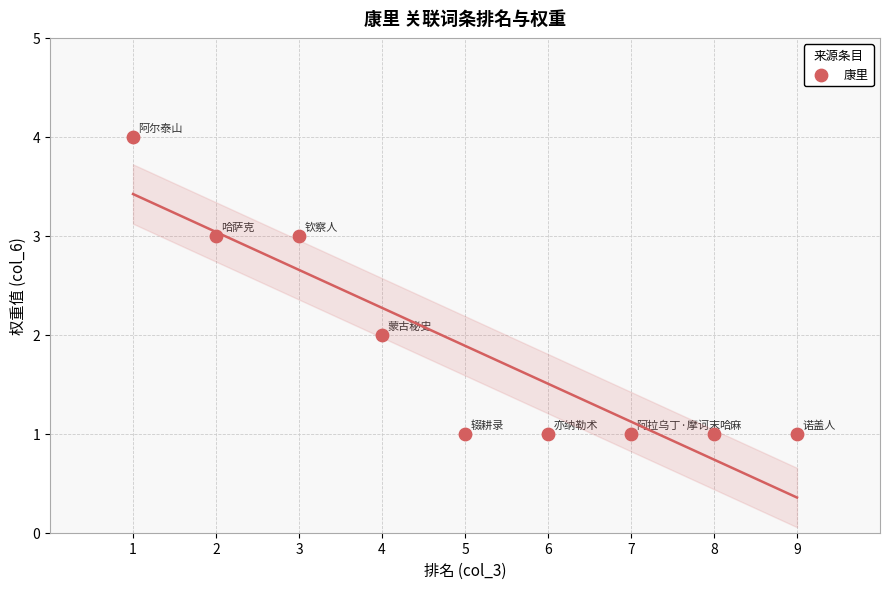

What is the average X value?

5